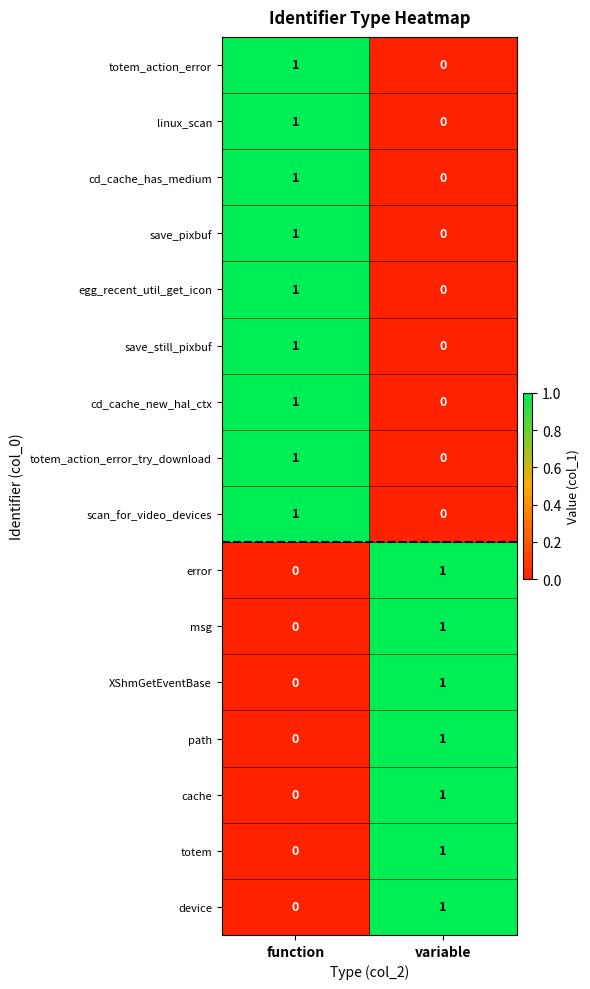

True or false: error has a value of 0 at function.

True